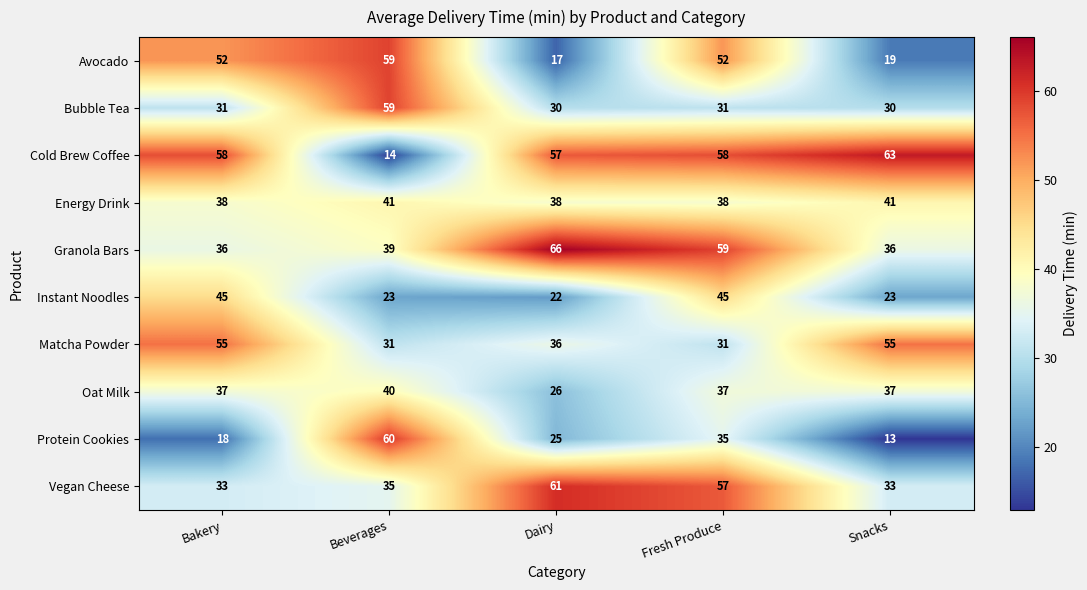

At which label is Cold Brew Coffee closest to 38?

Dairy